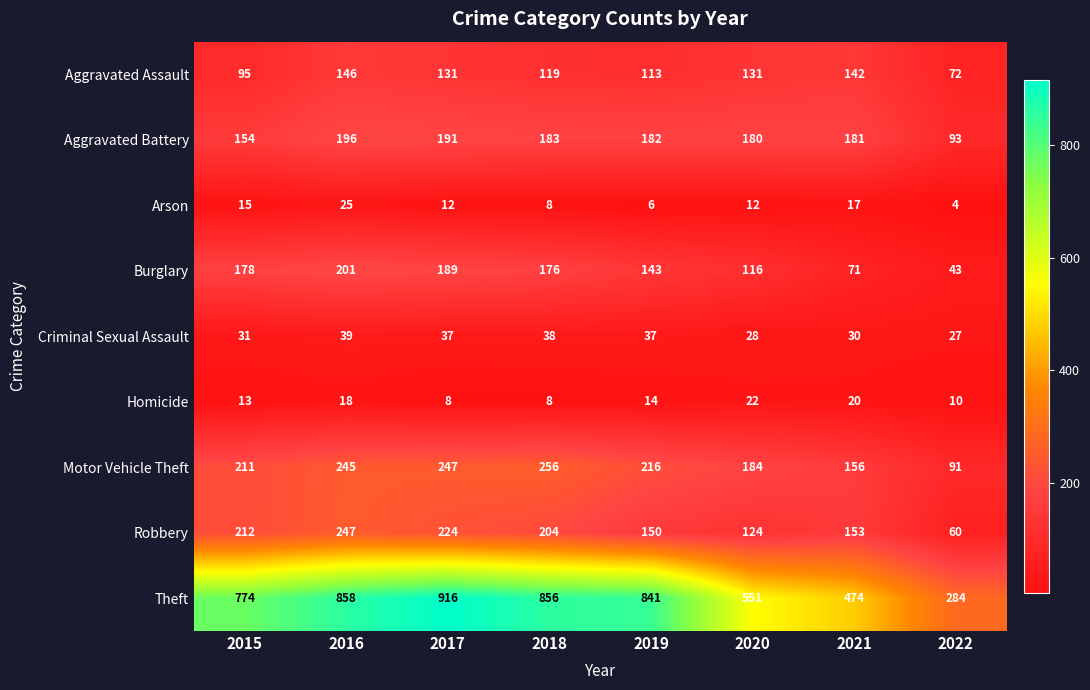

At which category is the sum across all series the highest?

2016